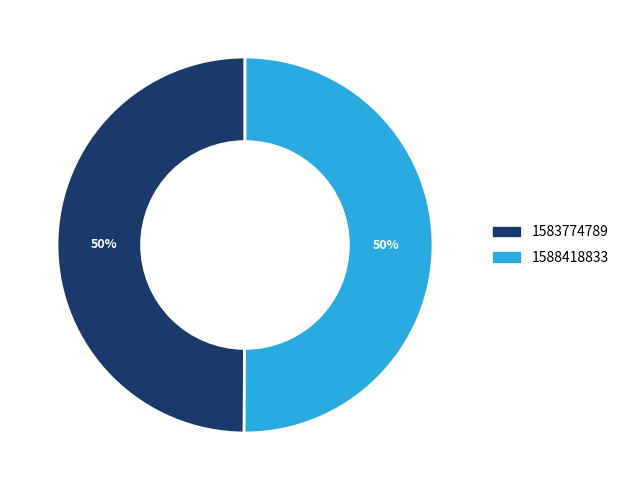

True or false: 1588418833 accounts for 65% of the total.

False